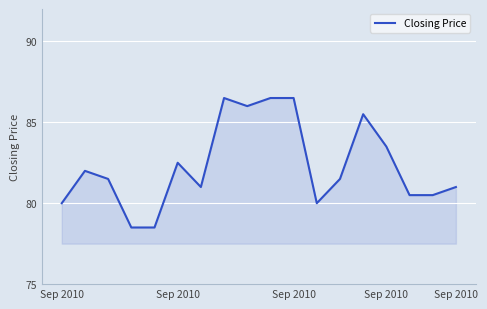

What is the greatest value displayed?

86.5